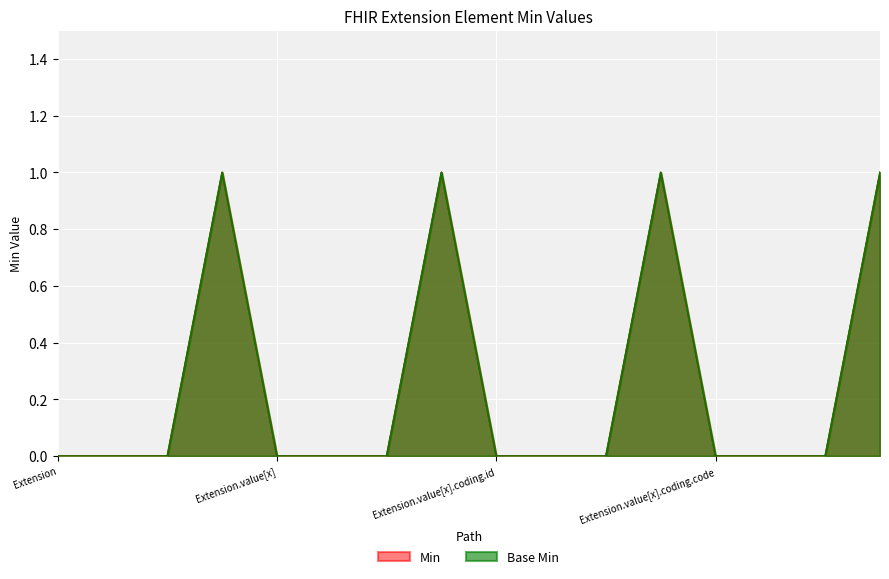

Is it true that Base Min equals 0 at Extension?

True